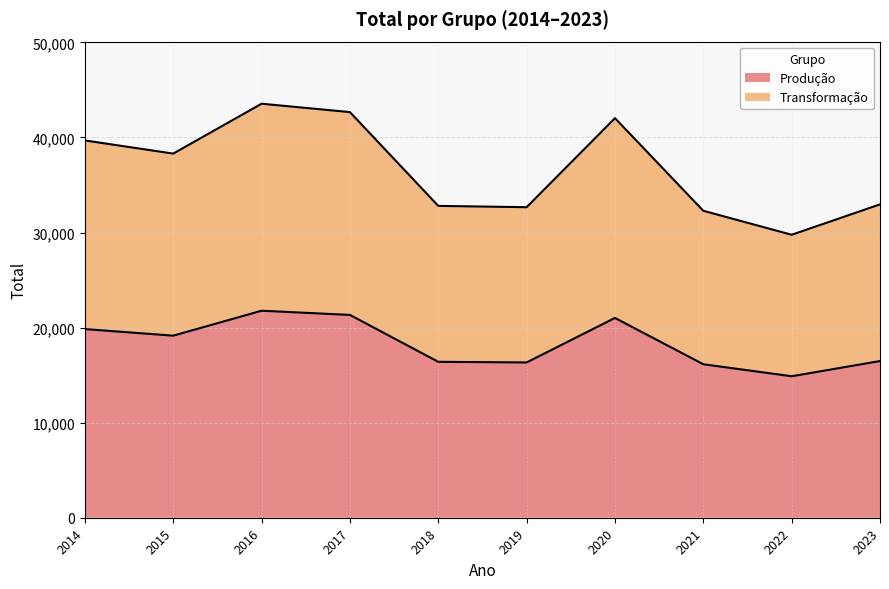

Does the chart have visible grid lines?

Yes